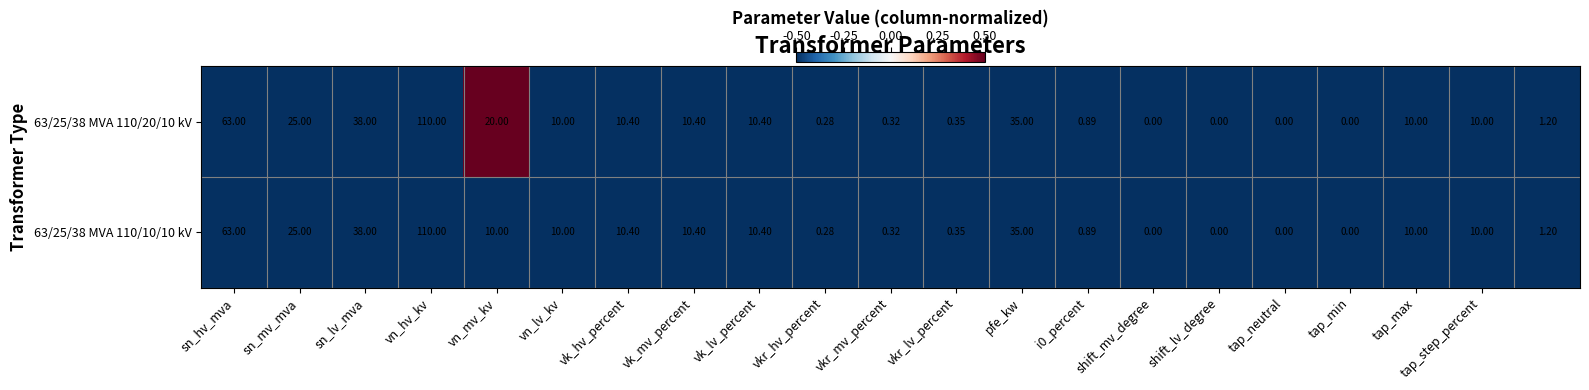

How many values in 63/25/38 MVA 110/20/10 kV are above zero?

17